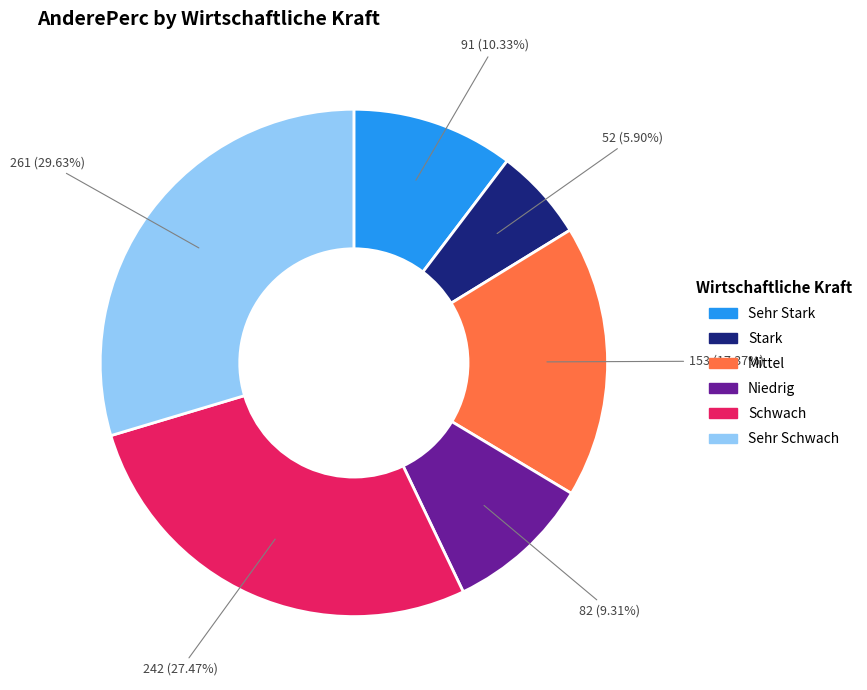

Is there a majority slice in this chart?

No